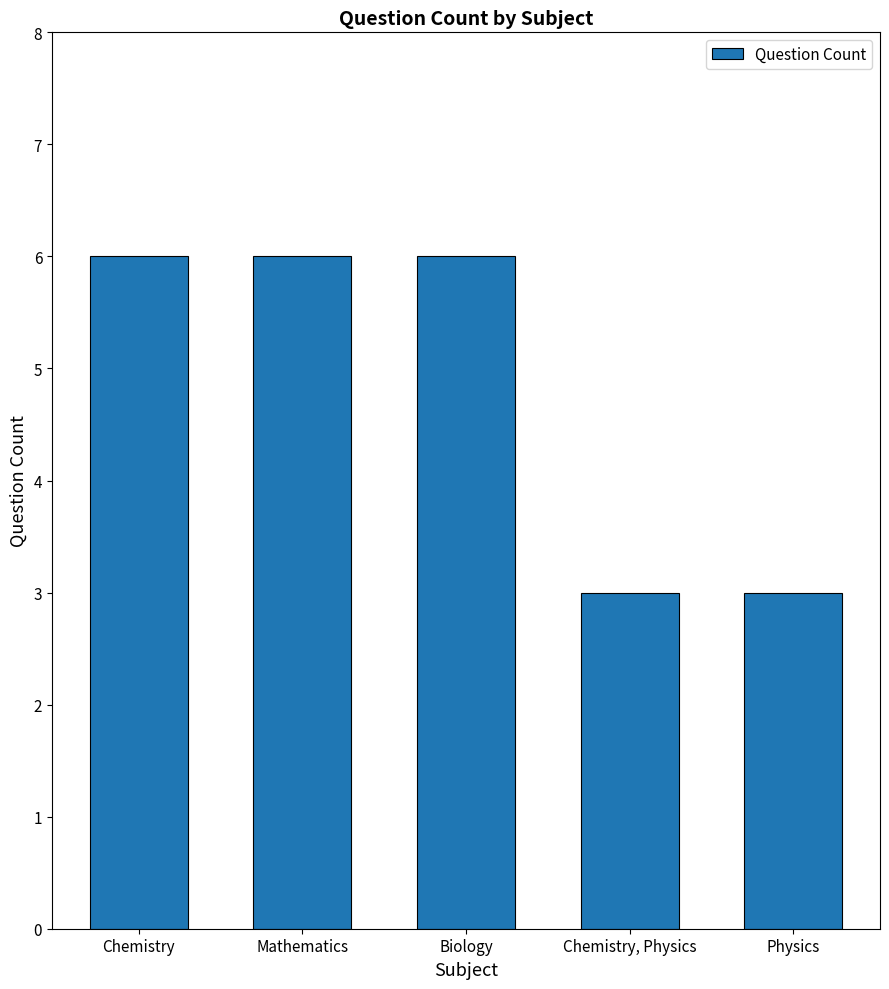

Does the chart contain any negative values?

No